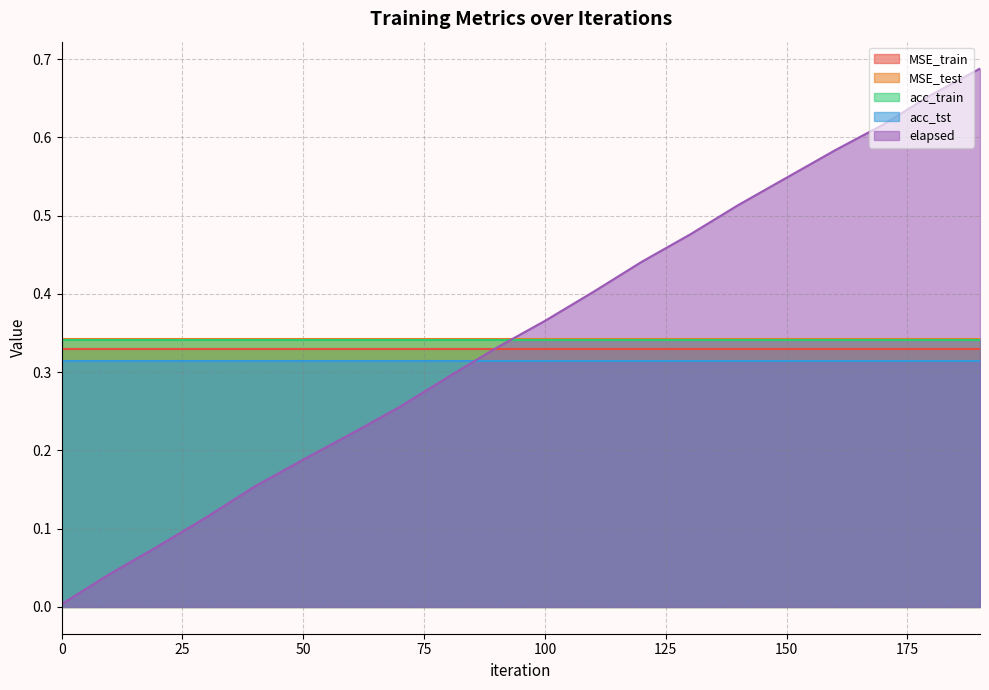

How many lines are shown in the chart?

5